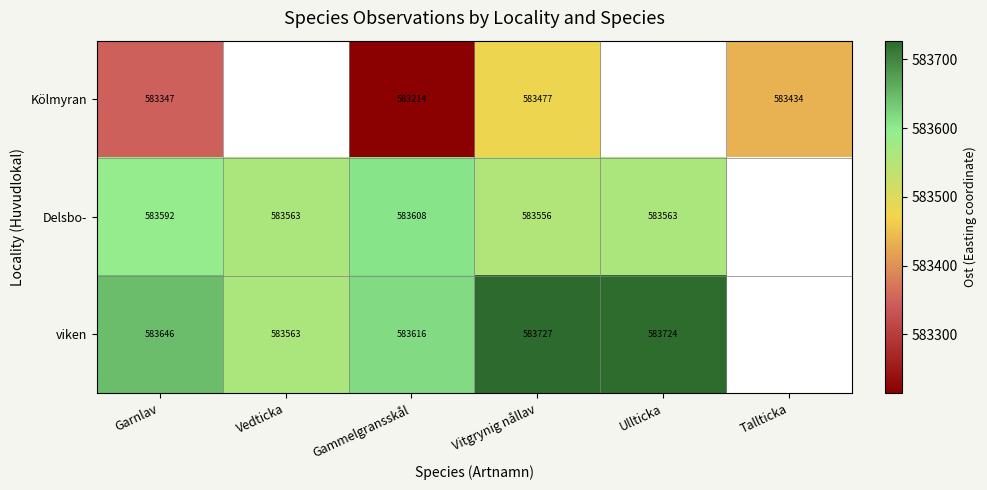

Is the value of viken at Ullticka greater than the value of Delsbo- at Gammelgransskål?

Yes